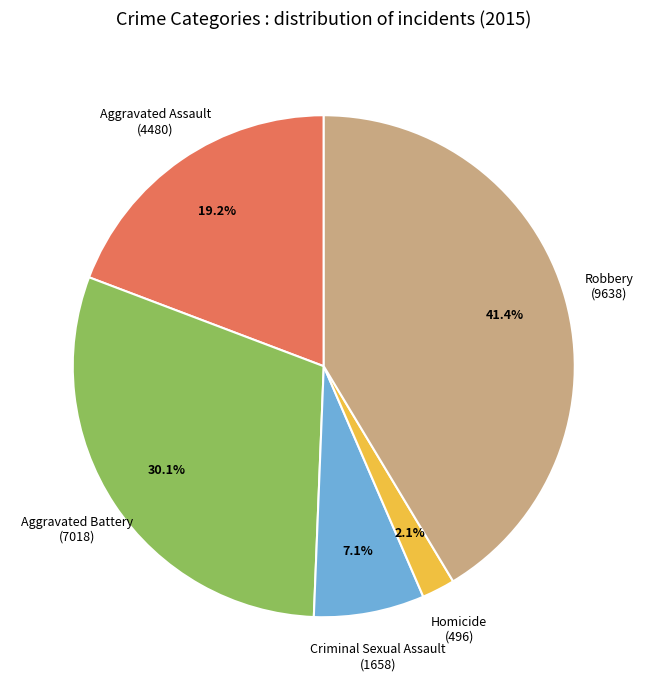

Is the sum of Homicide and Robbery greater than half?

No